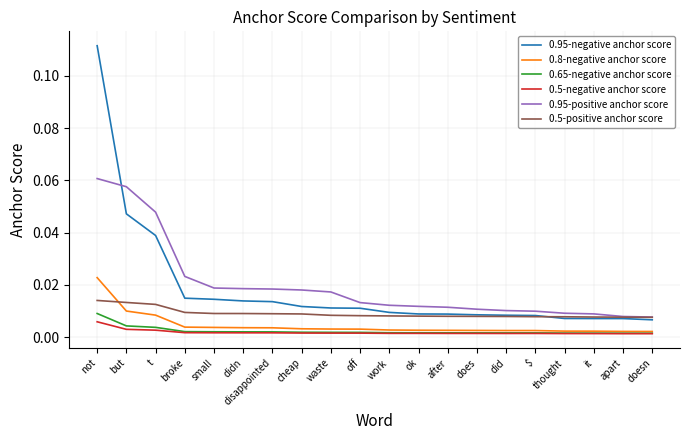

True or false: 0.95-positive anchor score and 0.8-negative anchor score cross at least once.

False